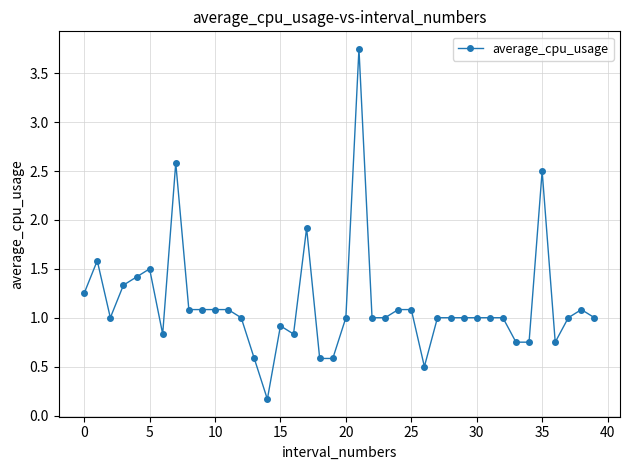

What is the difference between the second highest and second lowest values?

2.1